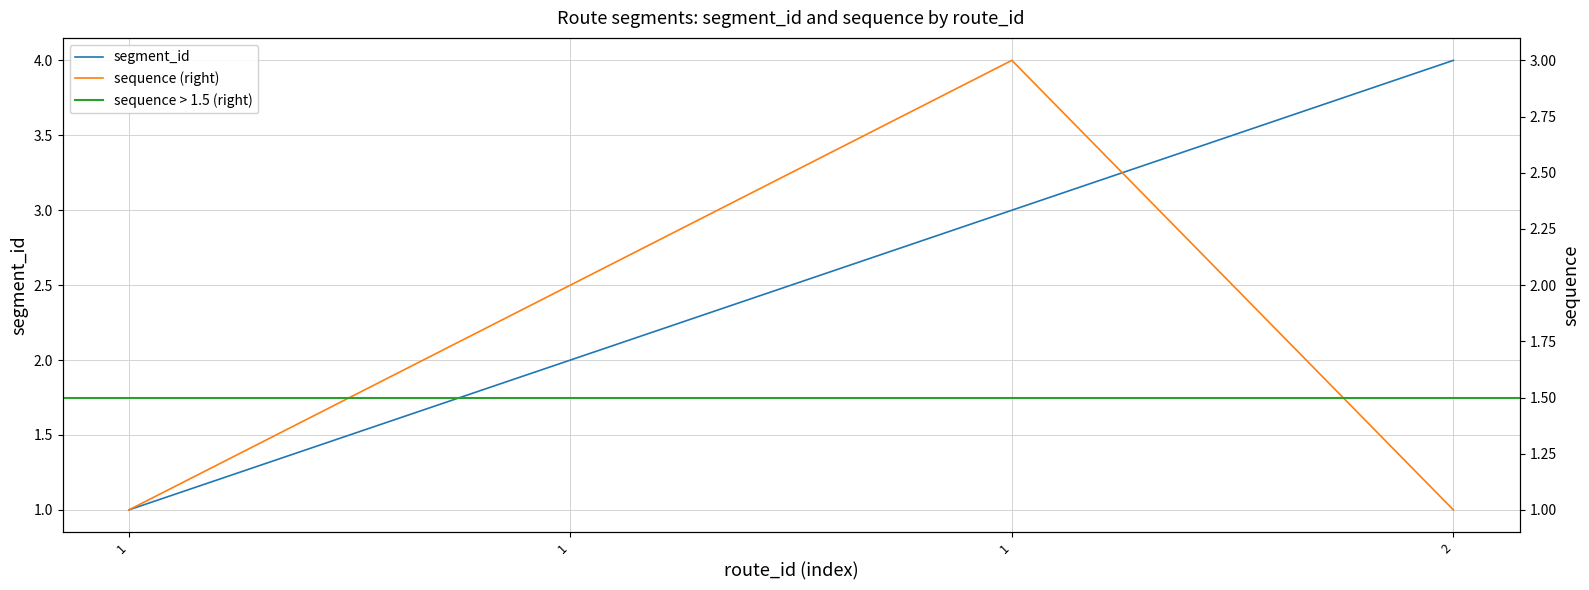

Is it true that segment_id equals 1 at 1?

True